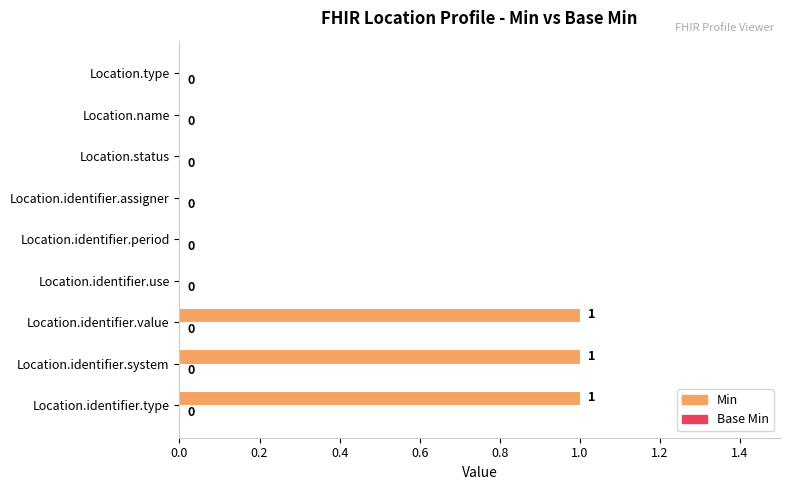

The chart shows a value of 0 at Location.identifier.assigner. True or false?

True